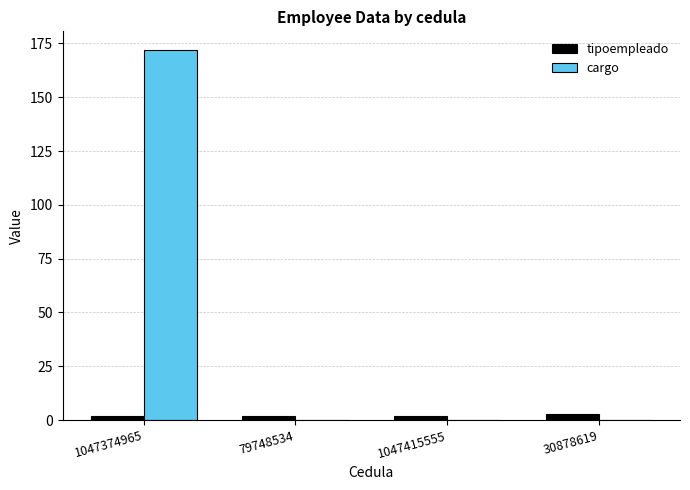

What is the sum of all tipoempleado values?

9